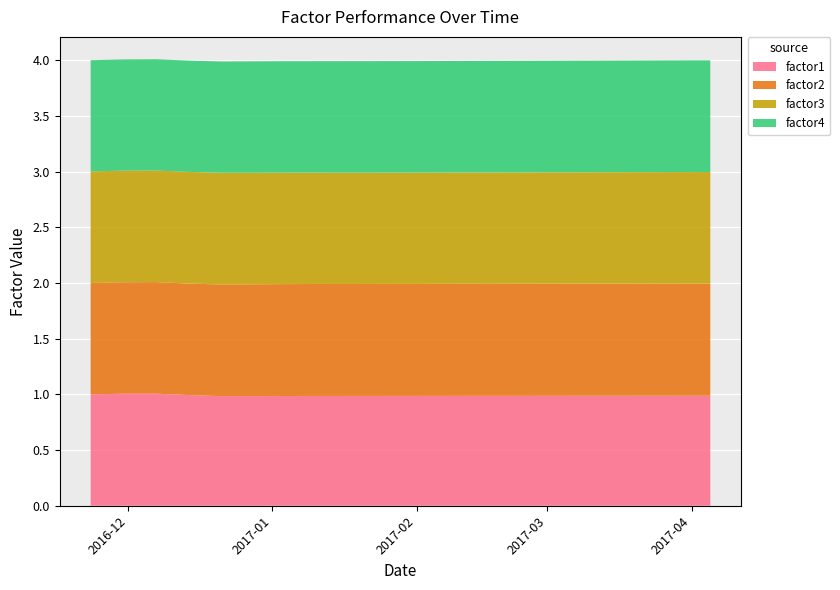

Reading right to left, transcribe all the data shown in this chart.

factor1: 1.0	1.0	1.0	1.0	1.0	1.0	1.0	1.0	1.0	1.0	1.0	1.0	1.0	1.0	1.0	1.0	1.0	1.0	1.0	1.0
factor2: 1.0	1.0	1.0	1.0	1.0	1.0	1.0	1.0	1.0	1.0	1.0	1.0	1.0	1.0	1.0	1.0	1.0	1.0	1.0	1.0
factor3: 1.0	1.0	1.0	1.0	1.0	1.0	1.0	1.0	1.0	1.0	1.0	1.0	1.0	1.0	1.0	1.0	1.0	1.0	1.0	1.0
factor4: 1.0	1.0	1.0	1.0	1.0	1.0	1.0	1.0	1.0	1.0	1.0	1.0	1.0	1.0	1.0	1.0	1.0	1.0	1.0	1.0